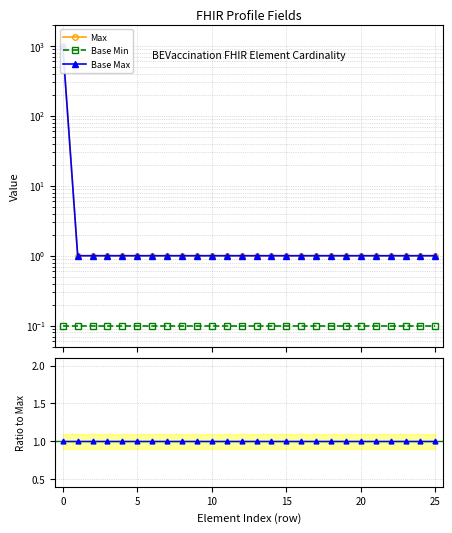

True or false: Base Min has a value of 0.1 at 5.

True